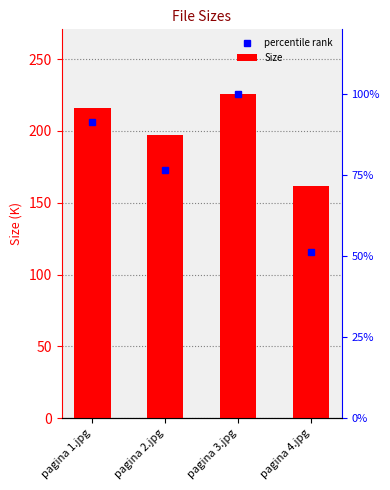

What is the difference between the maximum and second lowest values?

28.3